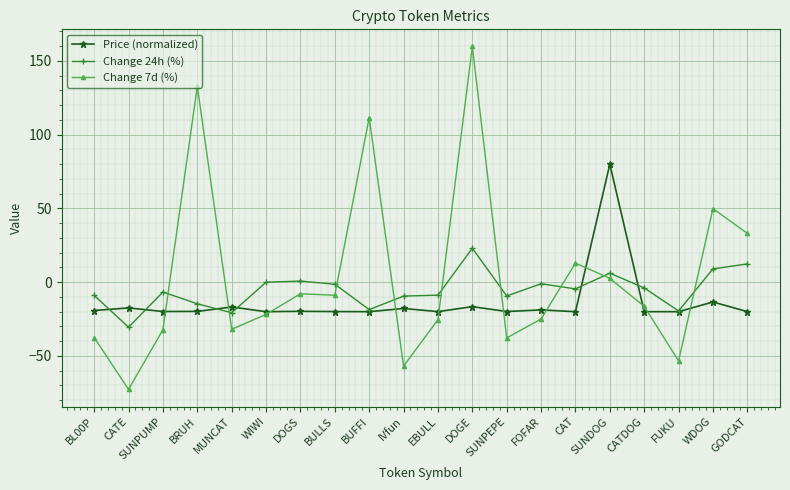

At which label does Change 24h (%) reach its minimum?

CATE